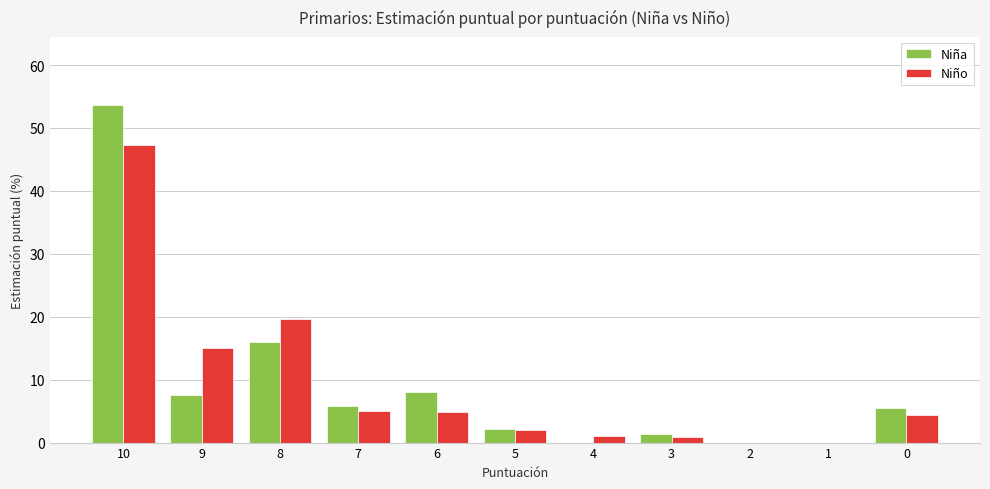

Which category has the highest value across all series?

10